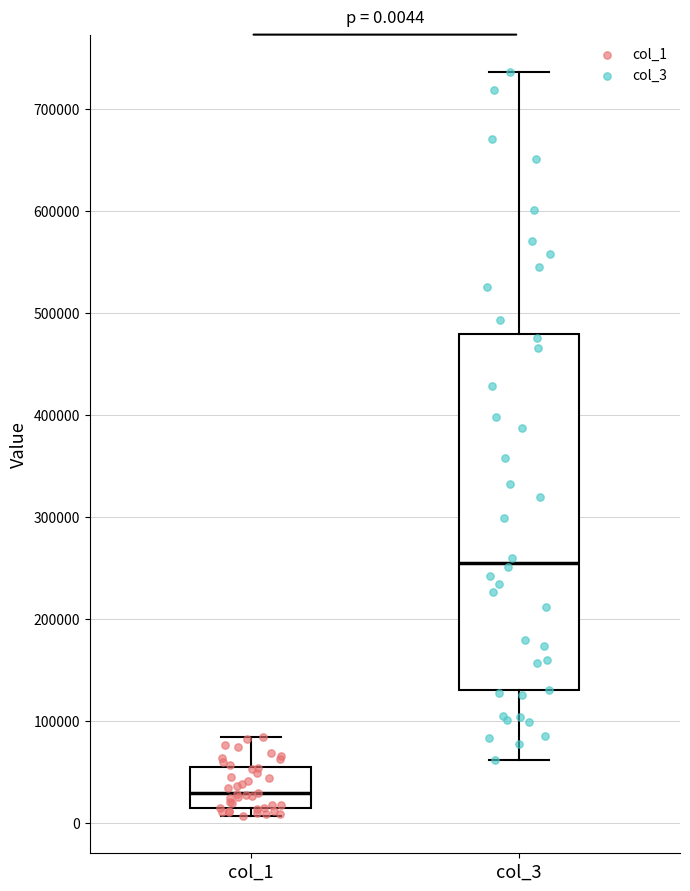

Which box's median line is the highest?

col_3